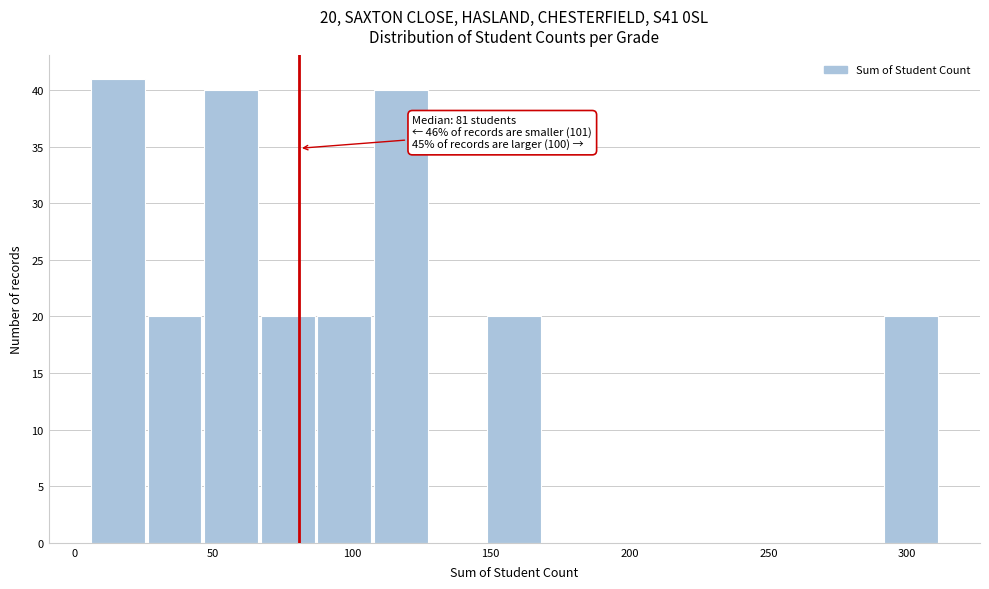

Over which range of the x-axis is the bar tallest?

5 to 25